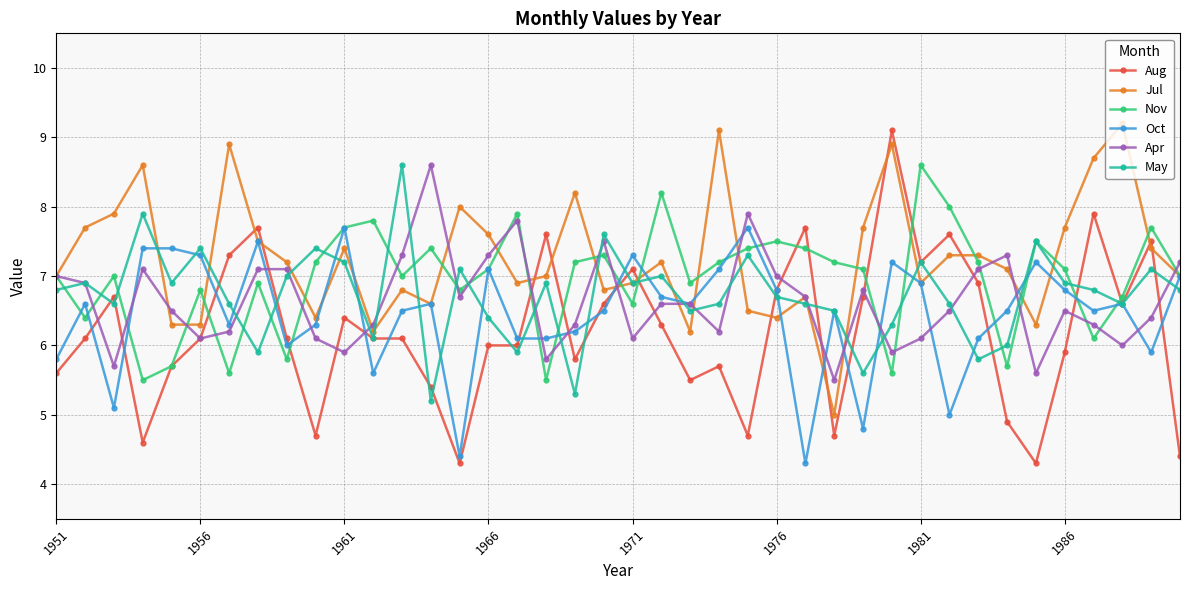

True or false: Apr has more than 0 interior local peaks.

True